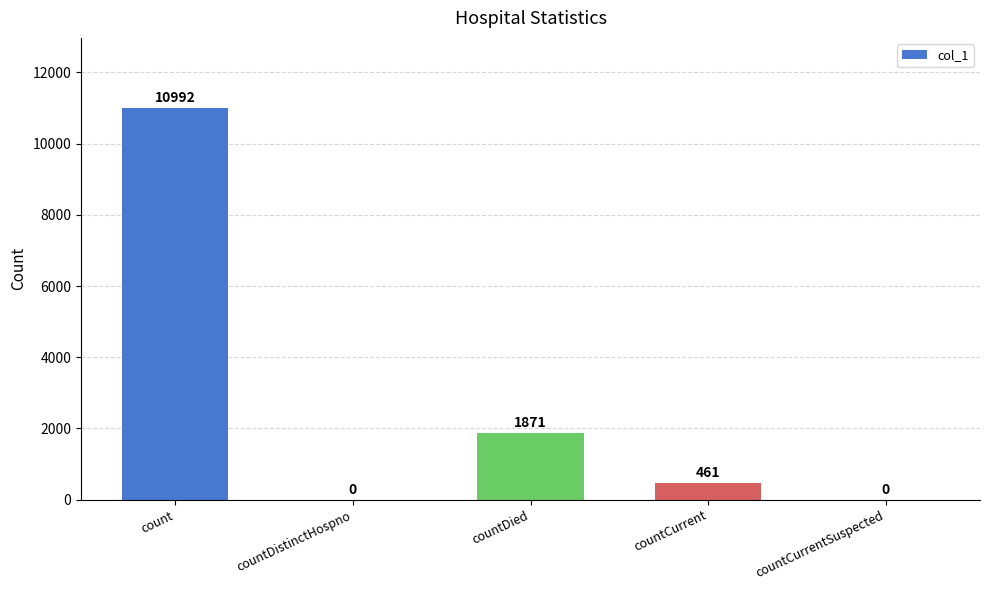

Reading left to right, list all the values displayed in this chart.

10992	0	1871	461	0